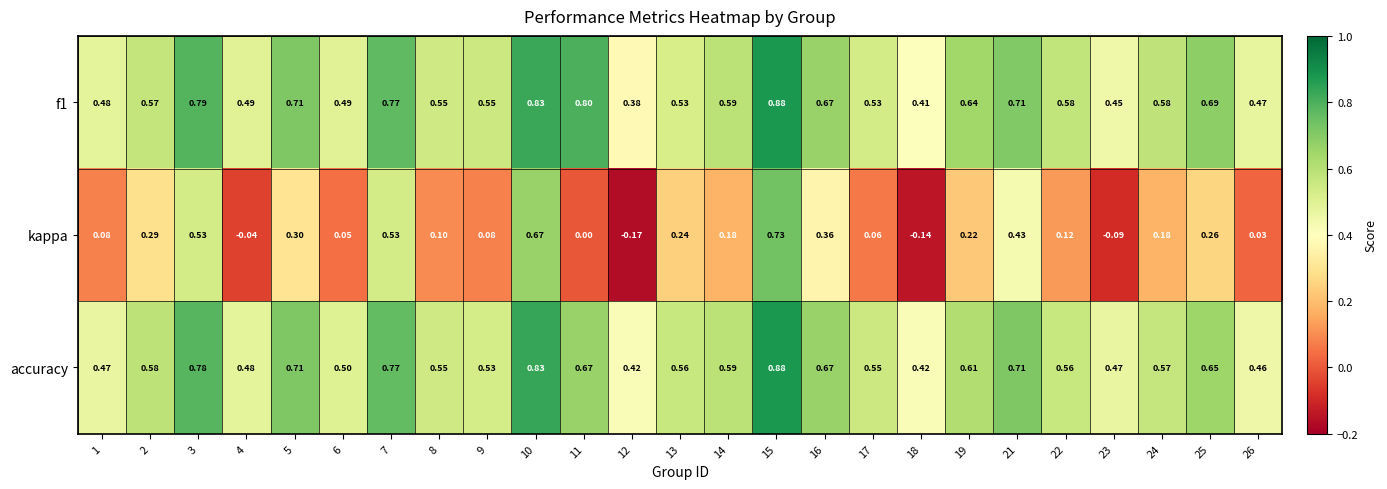

Which series changed the most between 1 and 15?

kappa